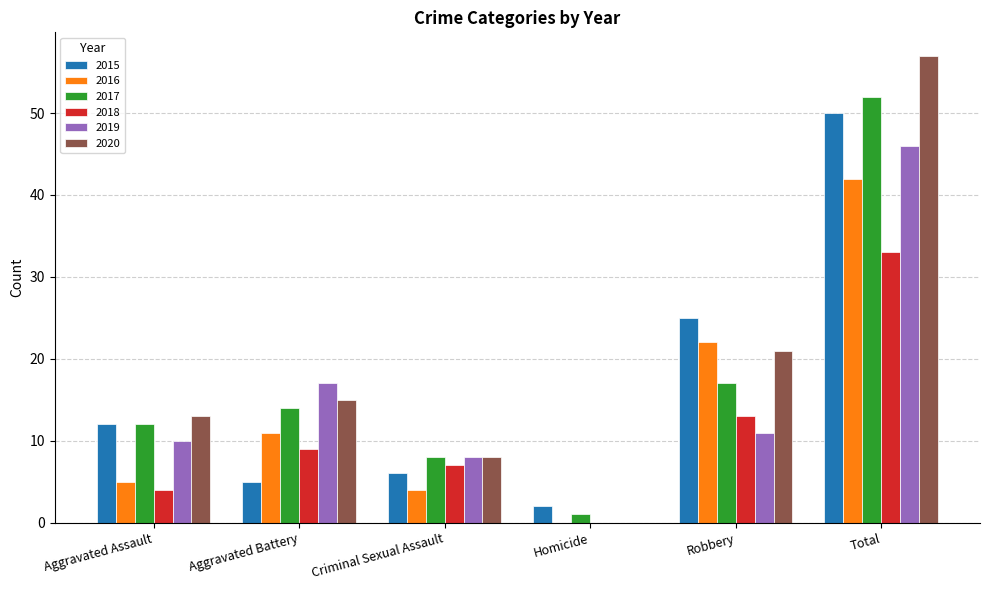

Which series has the widest spread of values?

2020